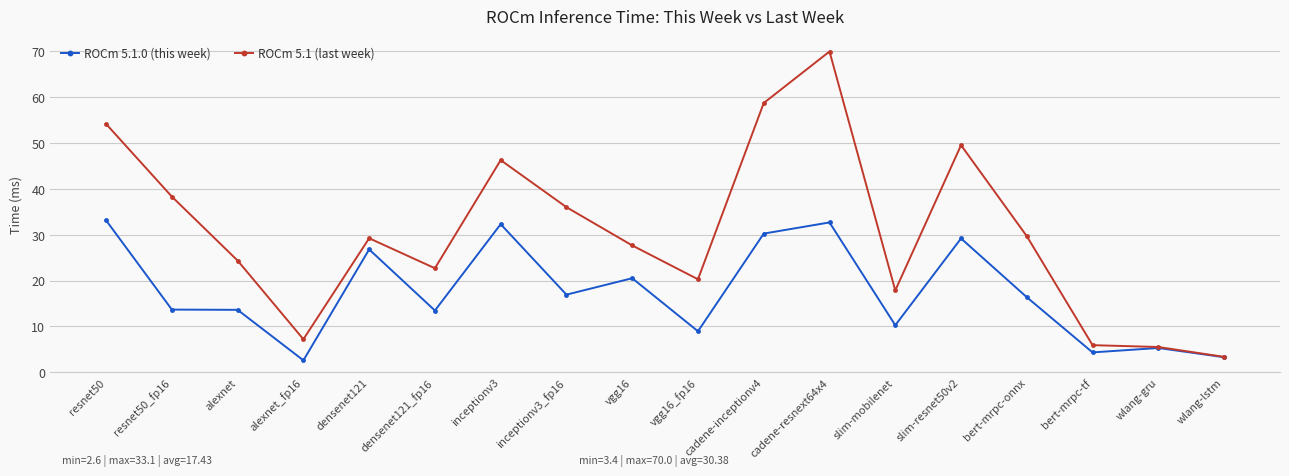

What is the minimum value shown in the chart?

2.6